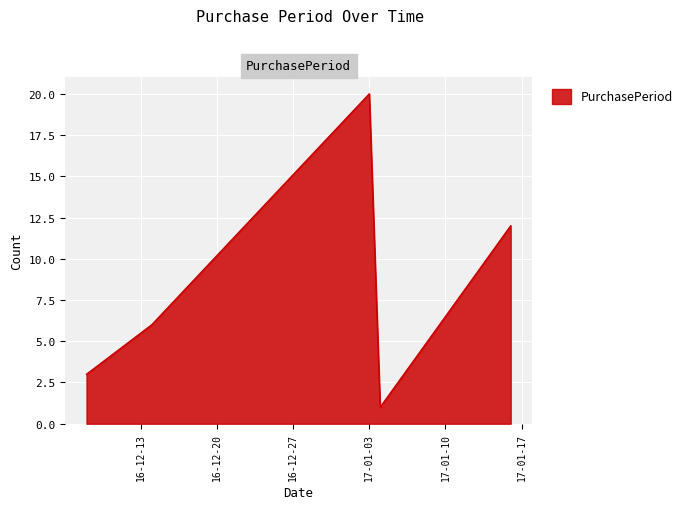

How many interior local peaks (higher than both neighbors) does the data have?

1